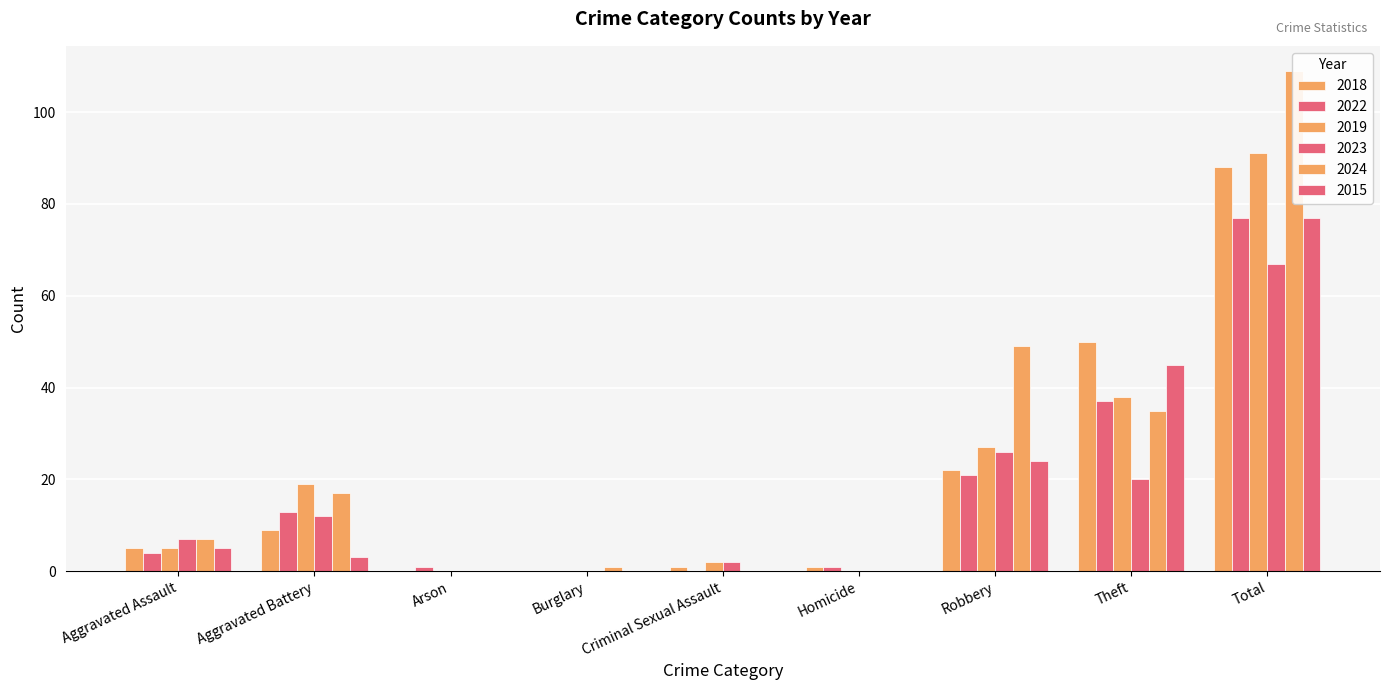

Which series has the widest spread of values?

2024